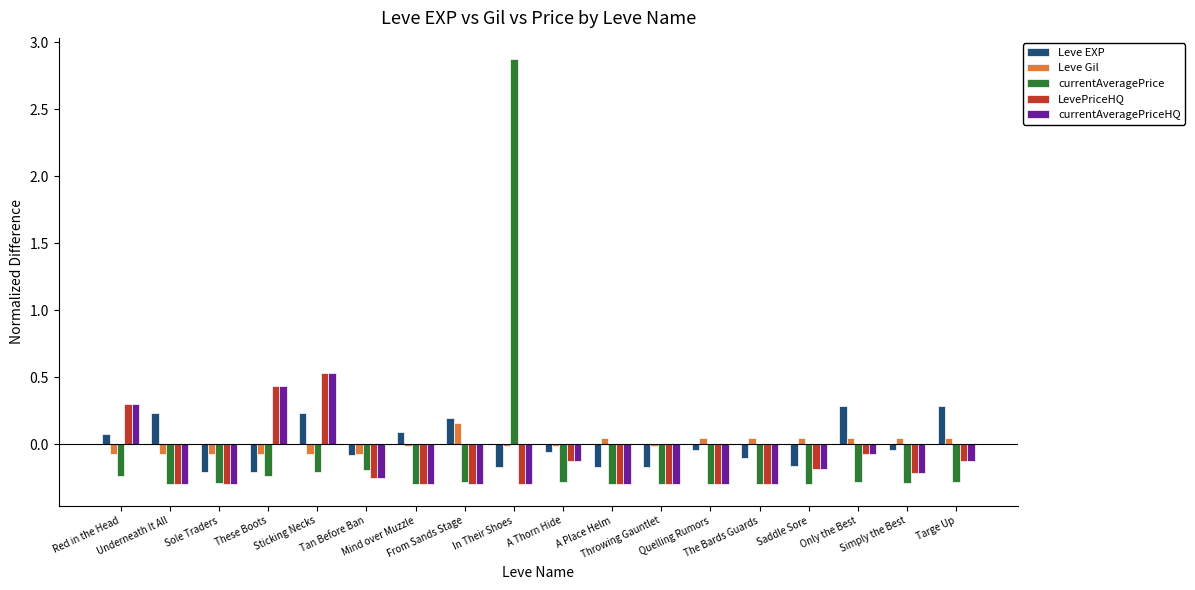

Which series has the largest range (max minus min)?

currentAveragePrice